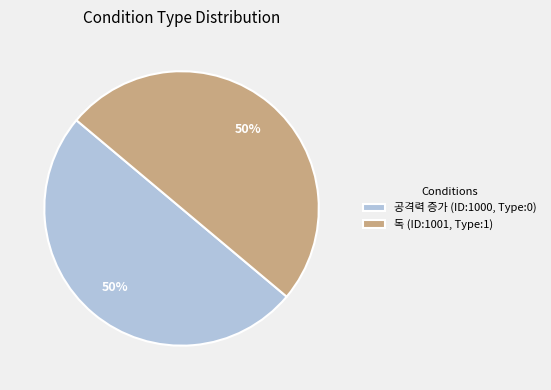

What is the ratio of the value at 공격력 증가 (ID:1000, Type:0) to the value at 독 (ID:1001, Type:1)?

1.0